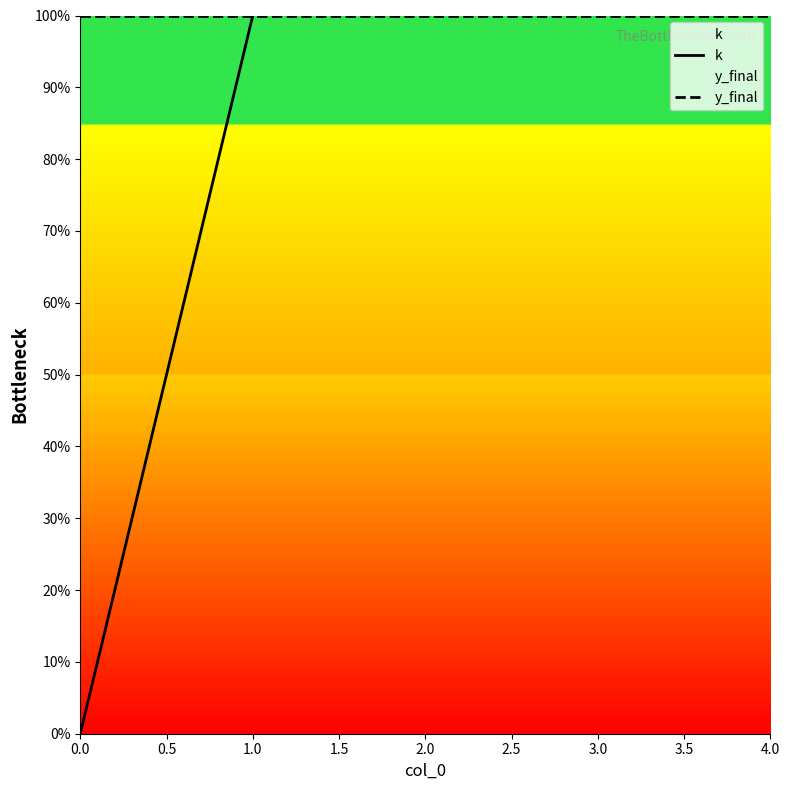

Is the value of y_final at 1.0 greater than the value of k at 1.5?

No